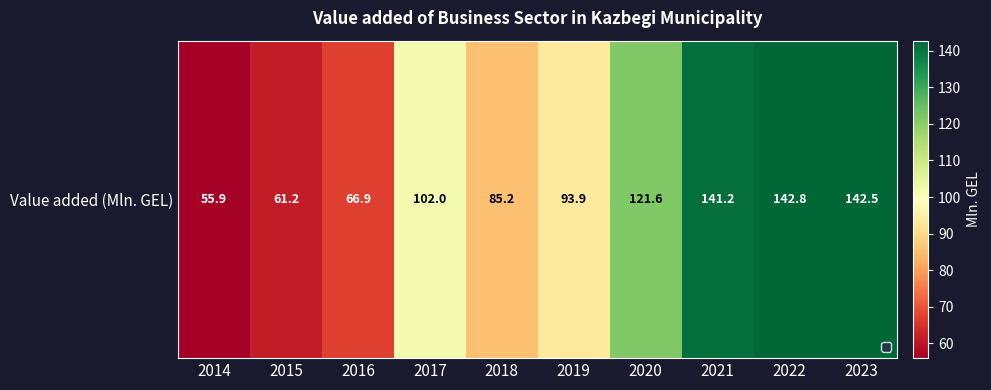

Reading left to right, transcribe all the data shown in this chart.

55.9	61.2	66.9	102.0	85.2	93.9	121.6	141.2	142.8	142.5